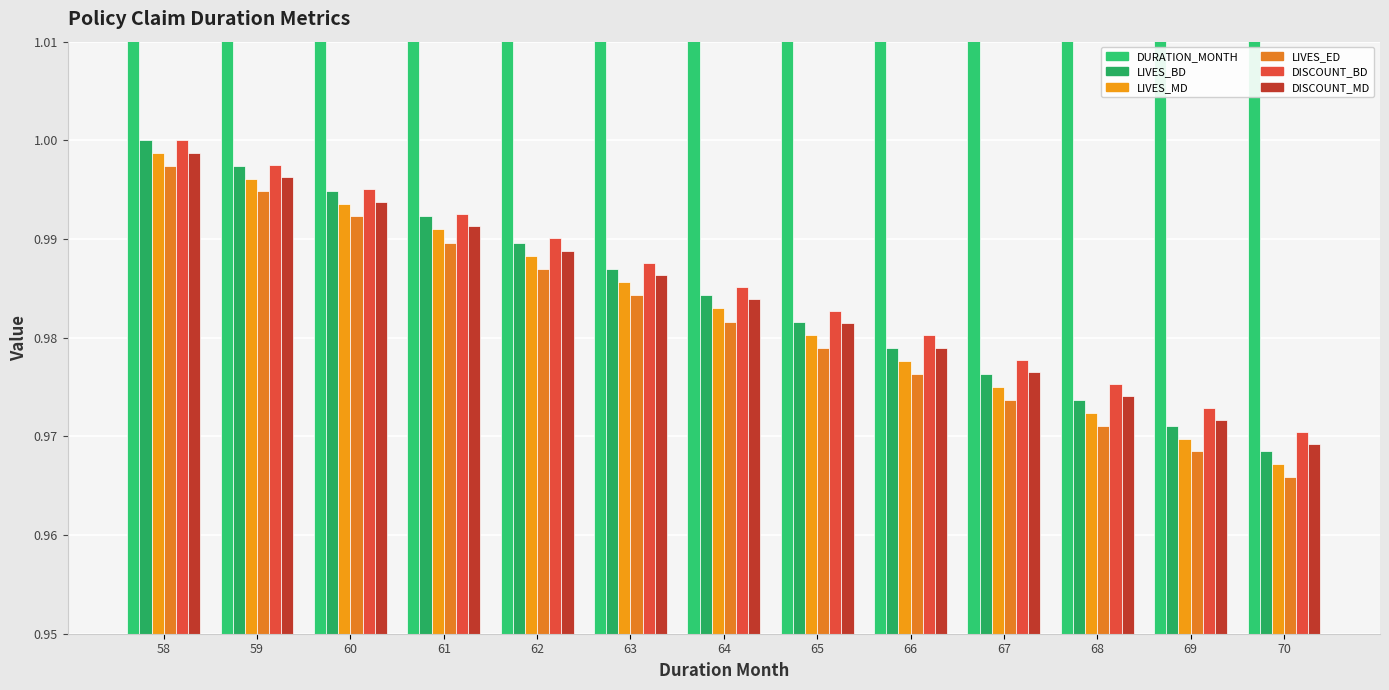

What is the sum of the DURATION_MONTH values at 64 and 69?

133.0